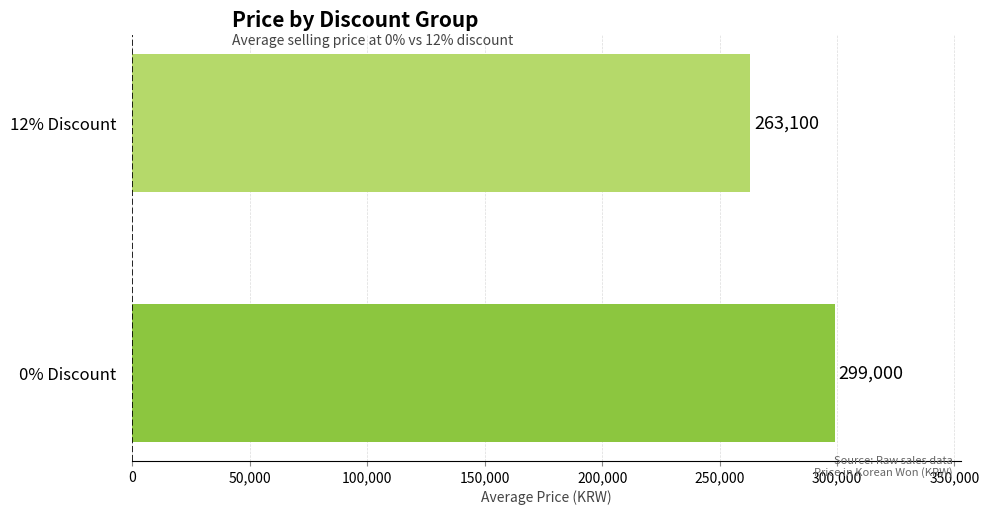

Count the number of data series in this chart.

1